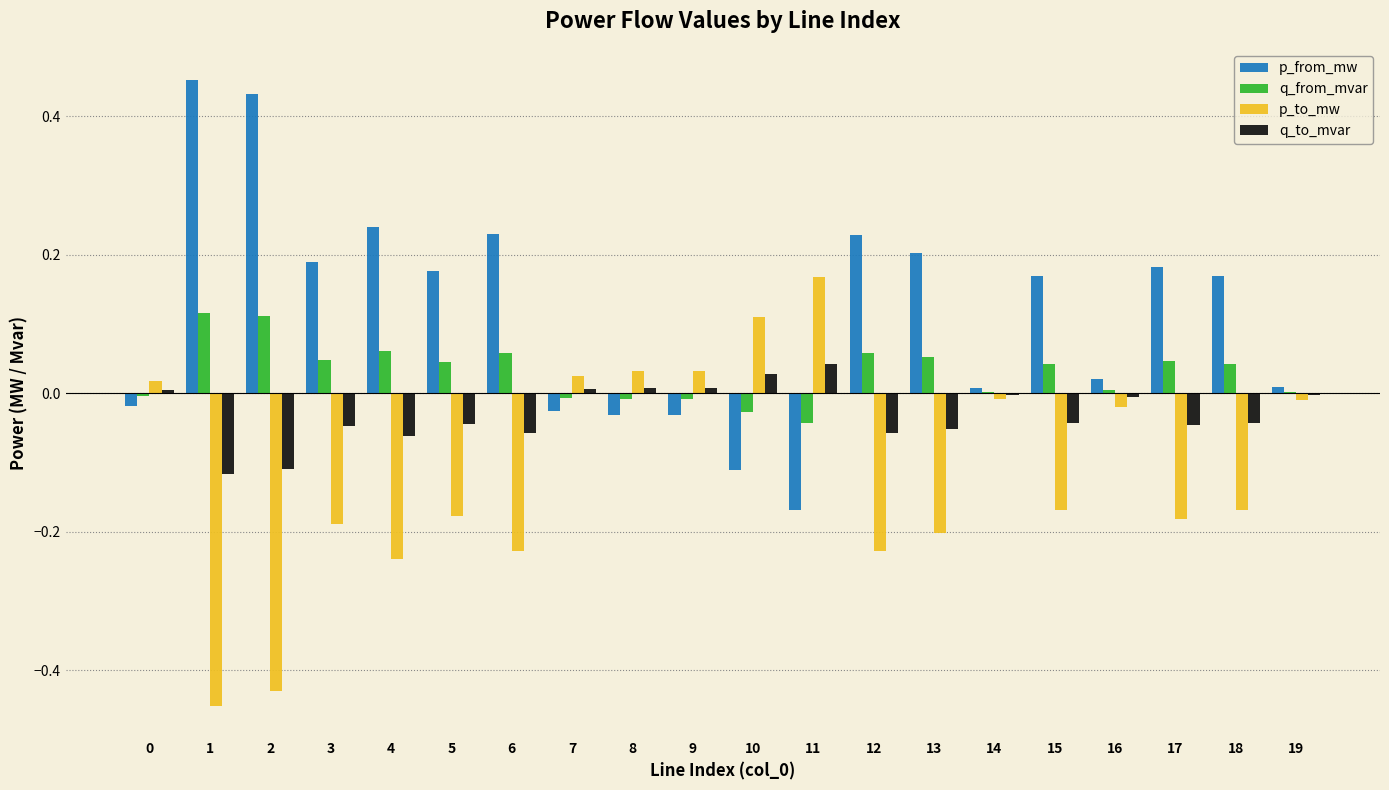

What is the sum of all q_to_mvar values?

-0.6